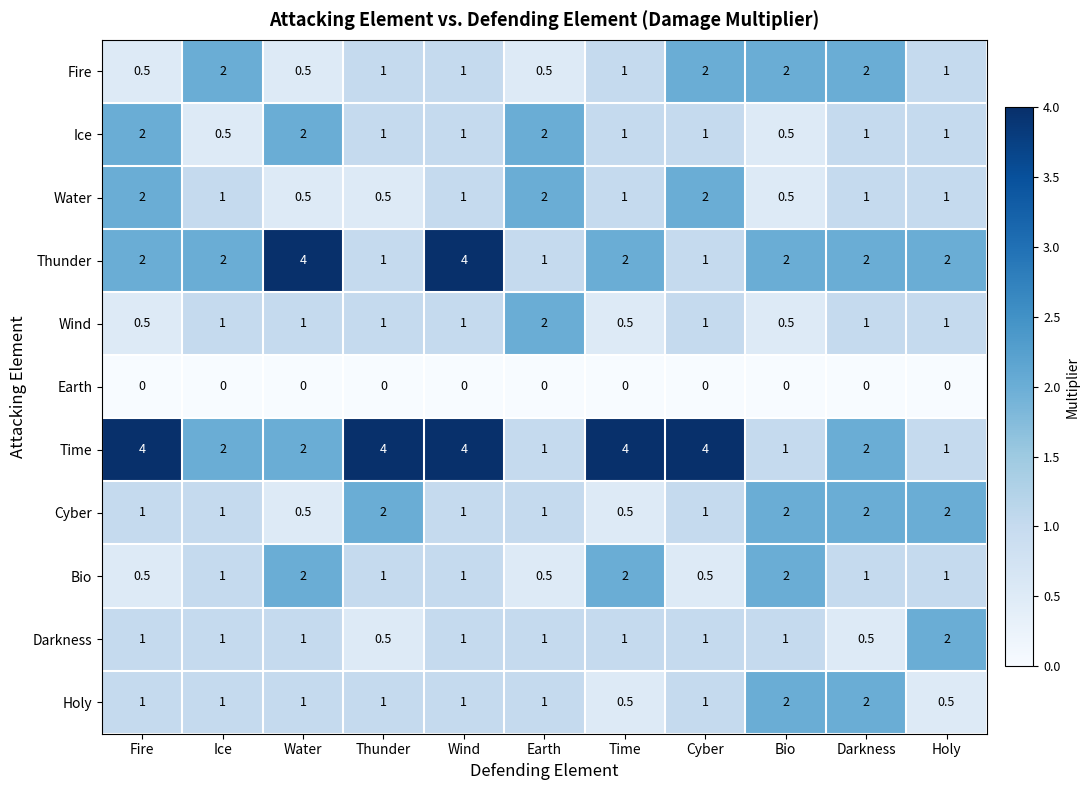

What is the difference between the highest and lowest values at Thunder?

4.0